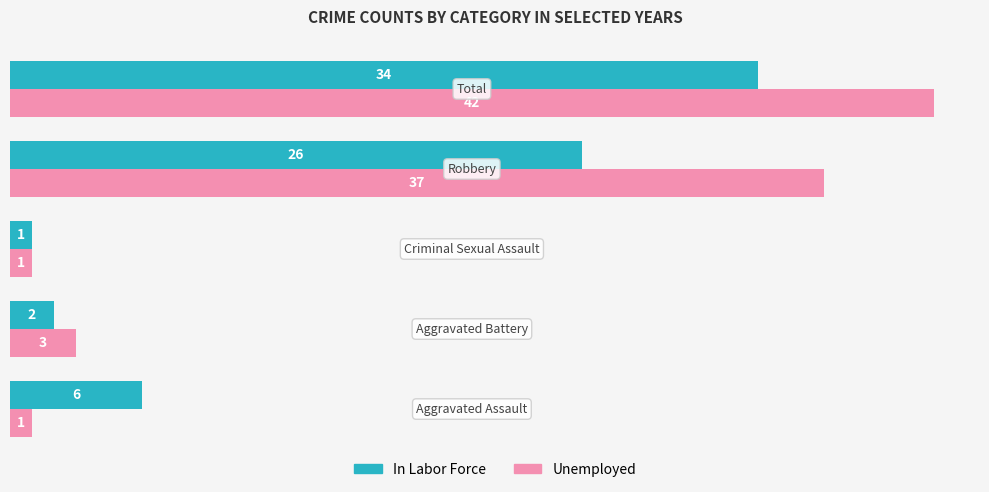

At how many categories does at least one series exceed 14?

2